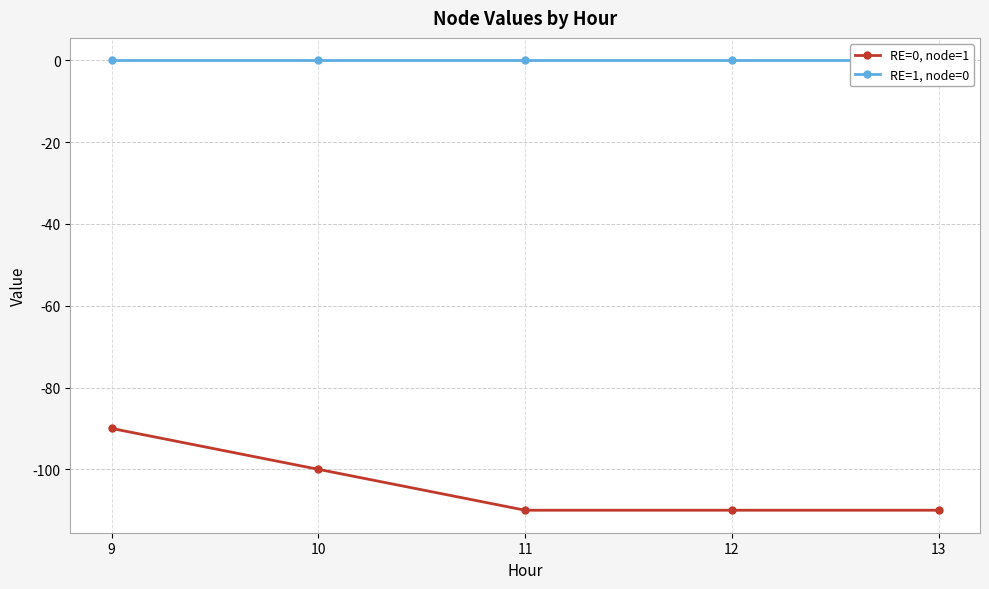

Which has a higher value, 12 or 9?

9